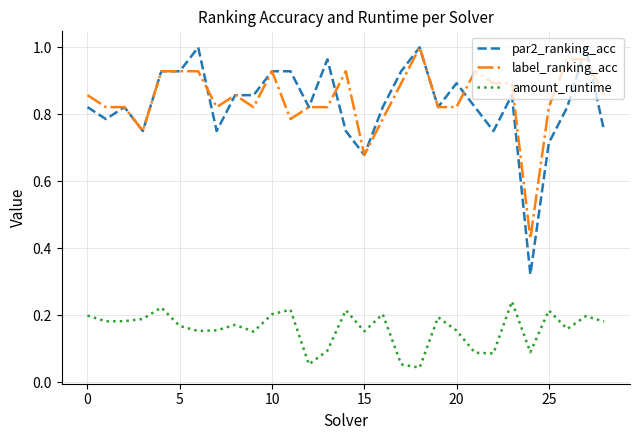

Which series has the widest spread of values?

par2_ranking_acc